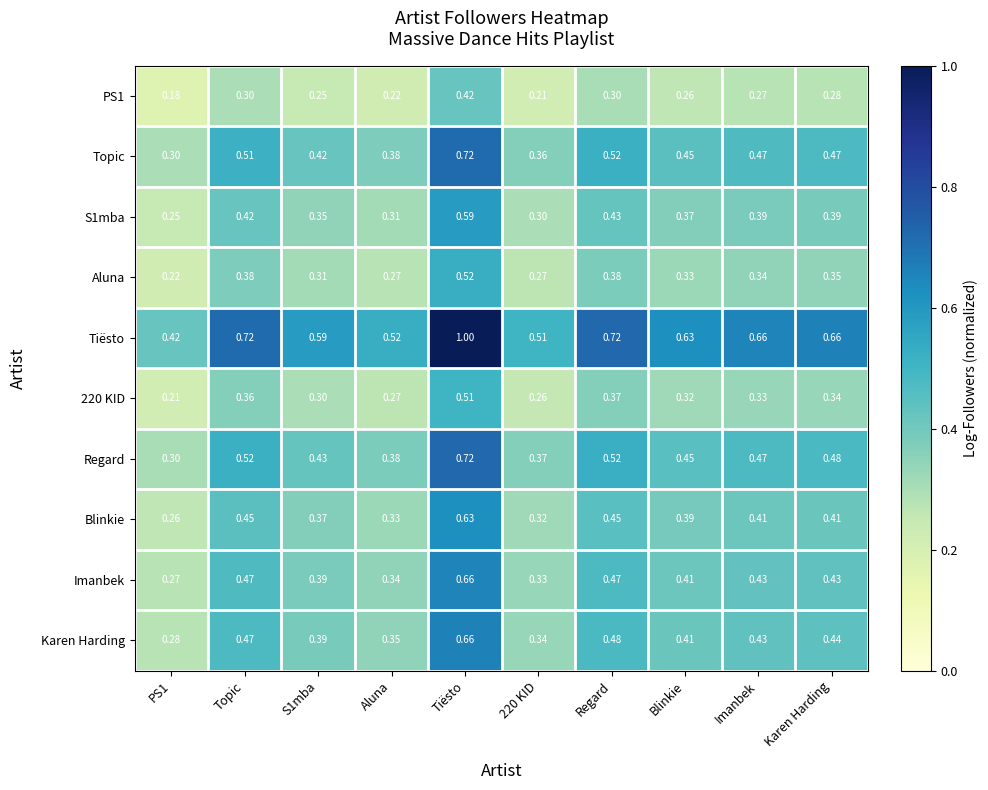

Which series changed the most between PS1 and Imanbek?

Tiësto